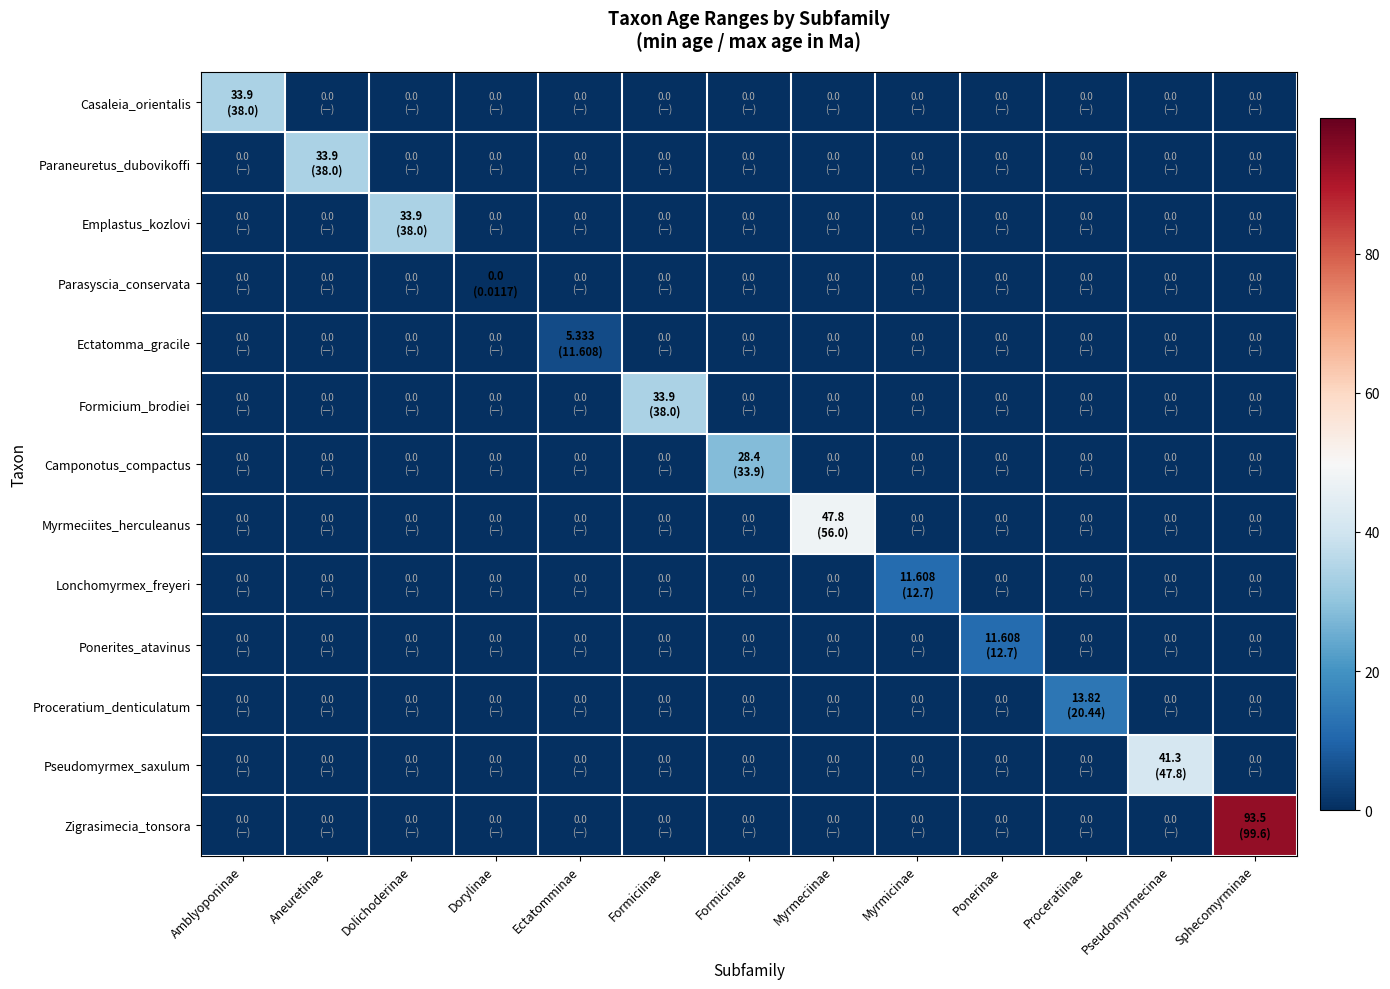

Reading left to right, what are all the values shown in this chart?

Casaleia_orientalis: Amblyoponinae=33.9	Aneuretinae=0.0	Dolichoderinae=0.0	Dorylinae=0.0	Ectatomminae=0.0	Formiciinae=0.0	Formicinae=0.0	Myrmeciinae=0.0	Myrmicinae=0.0	Ponerinae=0.0	Proceratiinae=0.0	Pseudomyrmecinae=0.0	Sphecomyrminae=0.0
Paraneuretus_dubovikoffi: Amblyoponinae=0.0	Aneuretinae=33.9	Dolichoderinae=0.0	Dorylinae=0.0	Ectatomminae=0.0	Formiciinae=0.0	Formicinae=0.0	Myrmeciinae=0.0	Myrmicinae=0.0	Ponerinae=0.0	Proceratiinae=0.0	Pseudomyrmecinae=0.0	Sphecomyrminae=0.0
Emplastus_kozlovi: Amblyoponinae=0.0	Aneuretinae=0.0	Dolichoderinae=33.9	Dorylinae=0.0	Ectatomminae=0.0	Formiciinae=0.0	Formicinae=0.0	Myrmeciinae=0.0	Myrmicinae=0.0	Ponerinae=0.0	Proceratiinae=0.0	Pseudomyrmecinae=0.0	Sphecomyrminae=0.0
Parasyscia_conservata: Amblyoponinae=0.0	Aneuretinae=0.0	Dolichoderinae=0.0	Dorylinae=0.0	Ectatomminae=0.0	Formiciinae=0.0	Formicinae=0.0	Myrmeciinae=0.0	Myrmicinae=0.0	Ponerinae=0.0	Proceratiinae=0.0	Pseudomyrmecinae=0.0	Sphecomyrminae=0.0
Ectatomma_gracile: Amblyoponinae=0.0	Aneuretinae=0.0	Dolichoderinae=0.0	Dorylinae=0.0	Ectatomminae=5.3	Formiciinae=0.0	Formicinae=0.0	Myrmeciinae=0.0	Myrmicinae=0.0	Ponerinae=0.0	Proceratiinae=0.0	Pseudomyrmecinae=0.0	Sphecomyrminae=0.0
Formicium_brodiei: Amblyoponinae=0.0	Aneuretinae=0.0	Dolichoderinae=0.0	Dorylinae=0.0	Ectatomminae=0.0	Formiciinae=33.9	Formicinae=0.0	Myrmeciinae=0.0	Myrmicinae=0.0	Ponerinae=0.0	Proceratiinae=0.0	Pseudomyrmecinae=0.0	Sphecomyrminae=0.0
Camponotus_compactus: Amblyoponinae=0.0	Aneuretinae=0.0	Dolichoderinae=0.0	Dorylinae=0.0	Ectatomminae=0.0	Formiciinae=0.0	Formicinae=28.4	Myrmeciinae=0.0	Myrmicinae=0.0	Ponerinae=0.0	Proceratiinae=0.0	Pseudomyrmecinae=0.0	Sphecomyrminae=0.0
Myrmeciites_herculeanus: Amblyoponinae=0.0	Aneuretinae=0.0	Dolichoderinae=0.0	Dorylinae=0.0	Ectatomminae=0.0	Formiciinae=0.0	Formicinae=0.0	Myrmeciinae=47.8	Myrmicinae=0.0	Ponerinae=0.0	Proceratiinae=0.0	Pseudomyrmecinae=0.0	Sphecomyrminae=0.0
Lonchomyrmex_freyeri: Amblyoponinae=0.0	Aneuretinae=0.0	Dolichoderinae=0.0	Dorylinae=0.0	Ectatomminae=0.0	Formiciinae=0.0	Formicinae=0.0	Myrmeciinae=0.0	Myrmicinae=11.6	Ponerinae=0.0	Proceratiinae=0.0	Pseudomyrmecinae=0.0	Sphecomyrminae=0.0
Ponerites_atavinus: Amblyoponinae=0.0	Aneuretinae=0.0	Dolichoderinae=0.0	Dorylinae=0.0	Ectatomminae=0.0	Formiciinae=0.0	Formicinae=0.0	Myrmeciinae=0.0	Myrmicinae=0.0	Ponerinae=11.6	Proceratiinae=0.0	Pseudomyrmecinae=0.0	Sphecomyrminae=0.0
Proceratium_denticulatum: Amblyoponinae=0.0	Aneuretinae=0.0	Dolichoderinae=0.0	Dorylinae=0.0	Ectatomminae=0.0	Formiciinae=0.0	Formicinae=0.0	Myrmeciinae=0.0	Myrmicinae=0.0	Ponerinae=0.0	Proceratiinae=13.8	Pseudomyrmecinae=0.0	Sphecomyrminae=0.0
Pseudomyrmex_saxulum: Amblyoponinae=0.0	Aneuretinae=0.0	Dolichoderinae=0.0	Dorylinae=0.0	Ectatomminae=0.0	Formiciinae=0.0	Formicinae=0.0	Myrmeciinae=0.0	Myrmicinae=0.0	Ponerinae=0.0	Proceratiinae=0.0	Pseudomyrmecinae=41.3	Sphecomyrminae=0.0
Zigrasimecia_tonsora: Amblyoponinae=0.0	Aneuretinae=0.0	Dolichoderinae=0.0	Dorylinae=0.0	Ectatomminae=0.0	Formiciinae=0.0	Formicinae=0.0	Myrmeciinae=0.0	Myrmicinae=0.0	Ponerinae=0.0	Proceratiinae=0.0	Pseudomyrmecinae=0.0	Sphecomyrminae=93.5